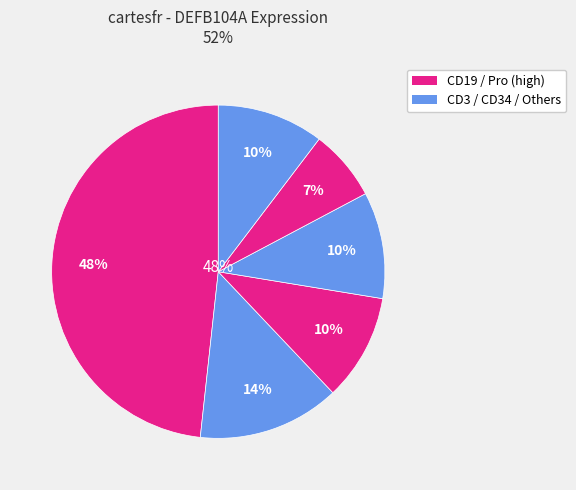

Is there a majority slice in this chart?

No